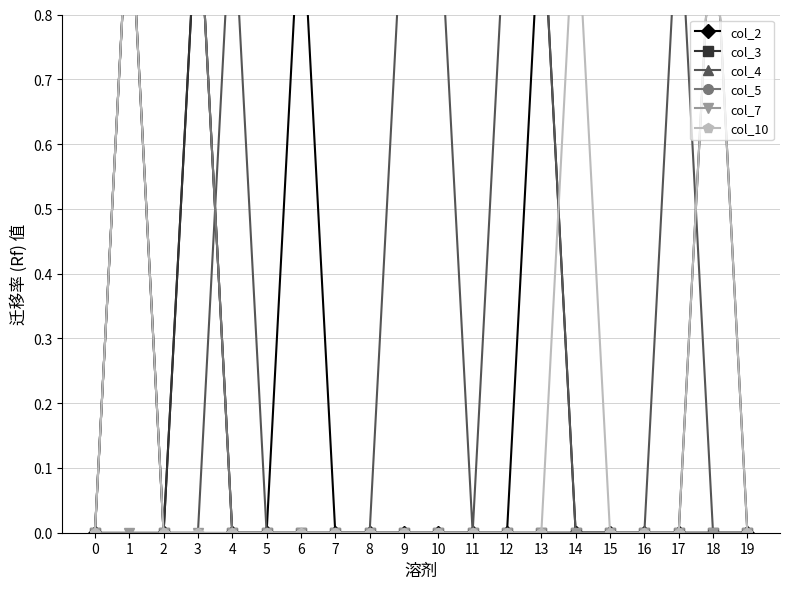

Rank the series at 18 from lowest to highest value.

col_3, col_4, col_5, col_7, col_2, col_10